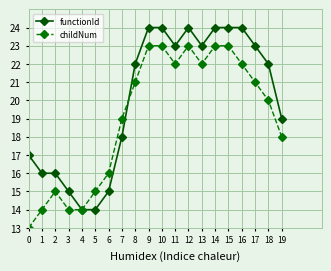

Is the value of childNum at 2 greater than the value of functionId at 2?

No